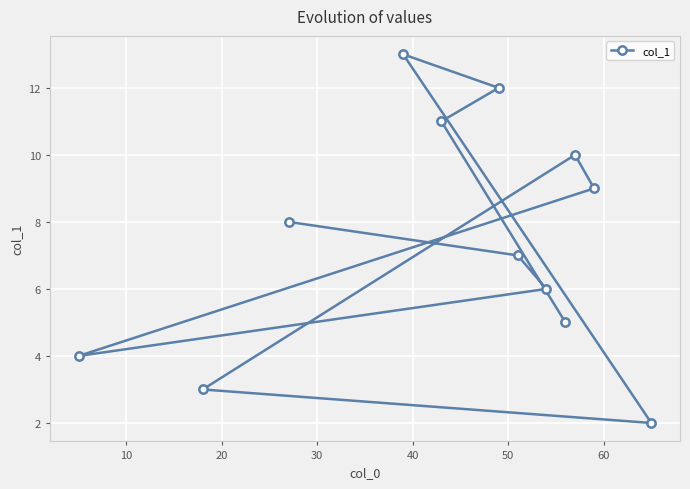

How many points are lower than both their immediate neighbors (excluding endpoints)?

2